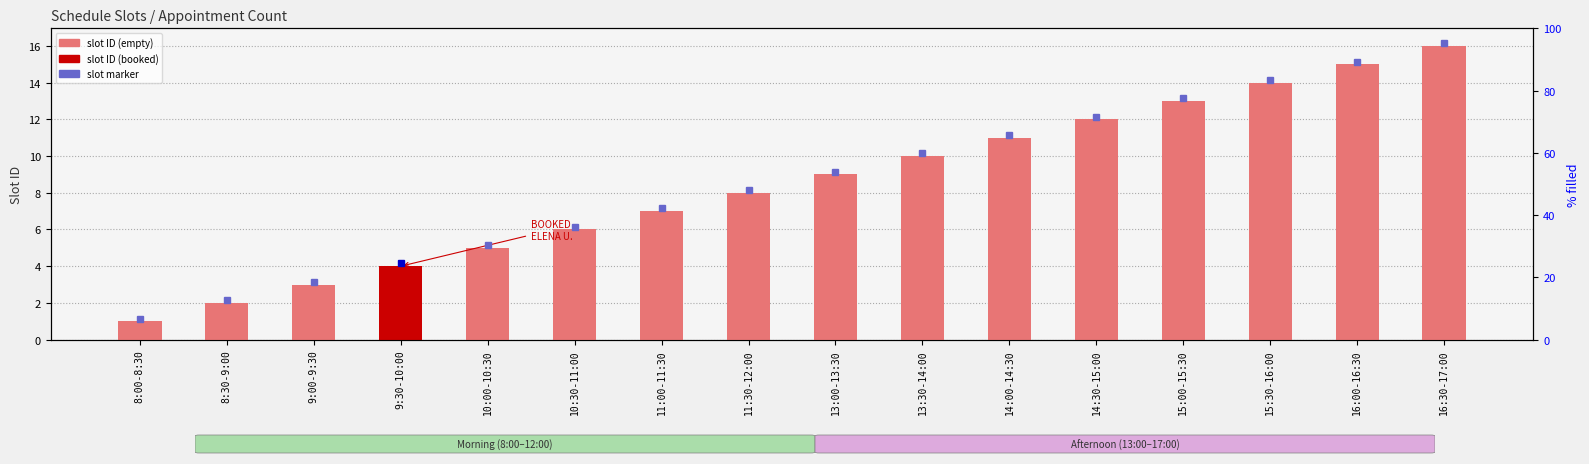

How many bars are there in total?

16